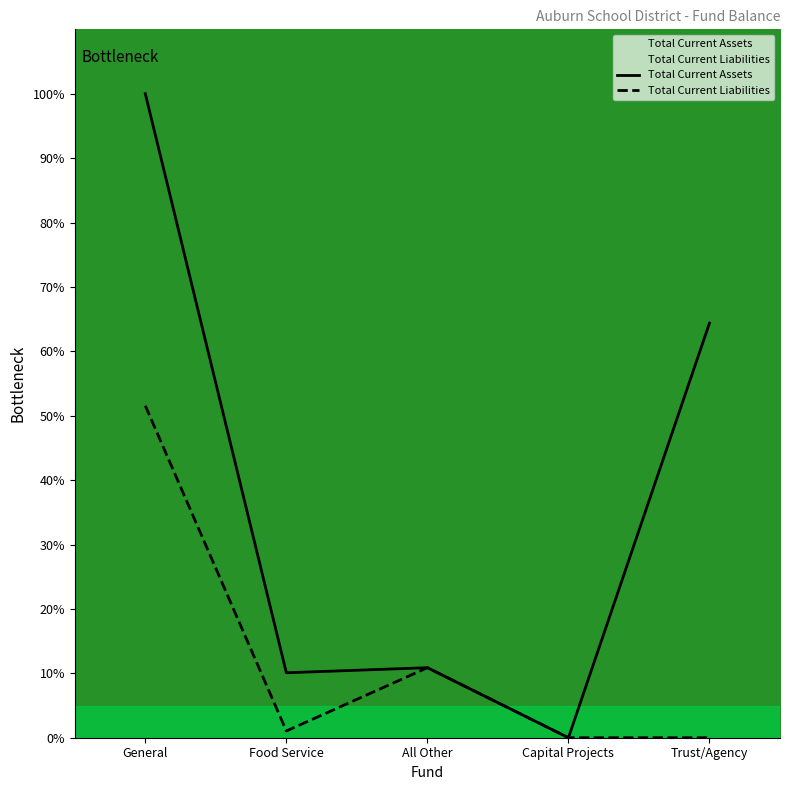

Which has a higher value, Trust/Agency or Food Service?

Trust/Agency